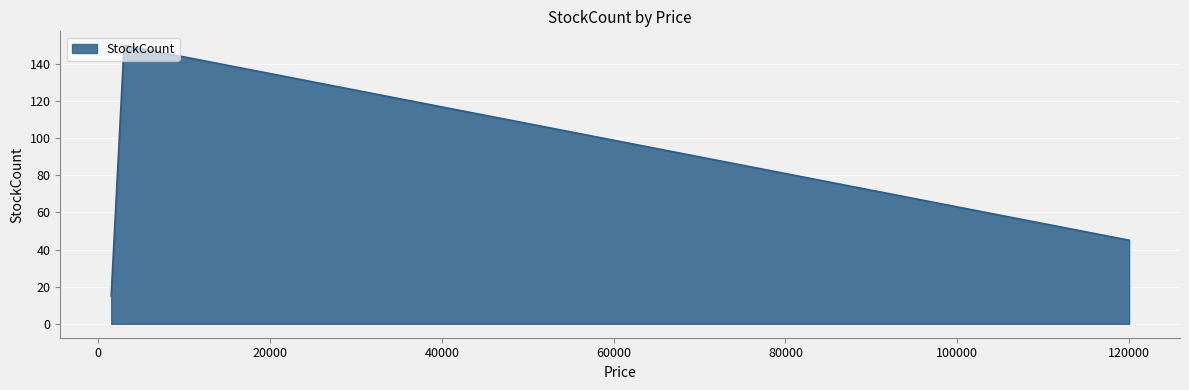

What is the minimum value shown in the chart?

15